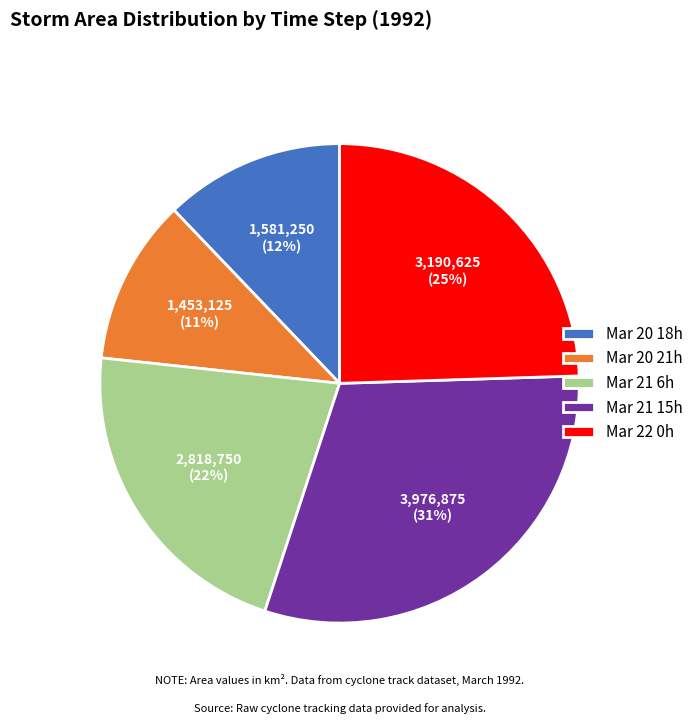

What is the ratio of the value at Mar 20 18h to the value at Mar 22 0h?

0.5